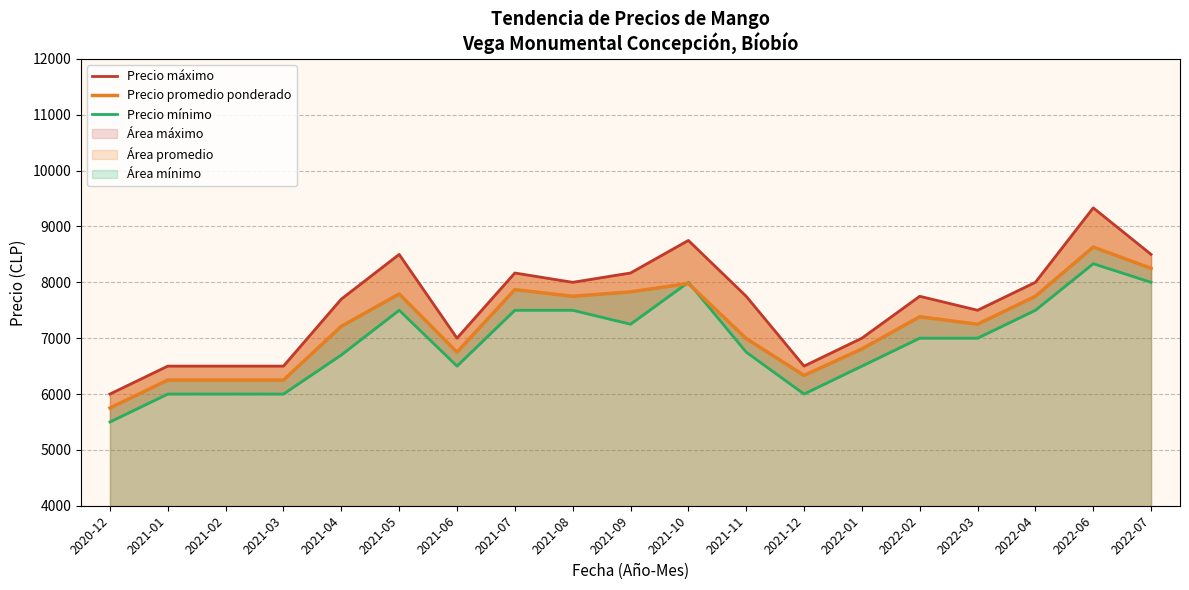

What is the value of the Precio mínimo point at the 2nd from the left?

6000